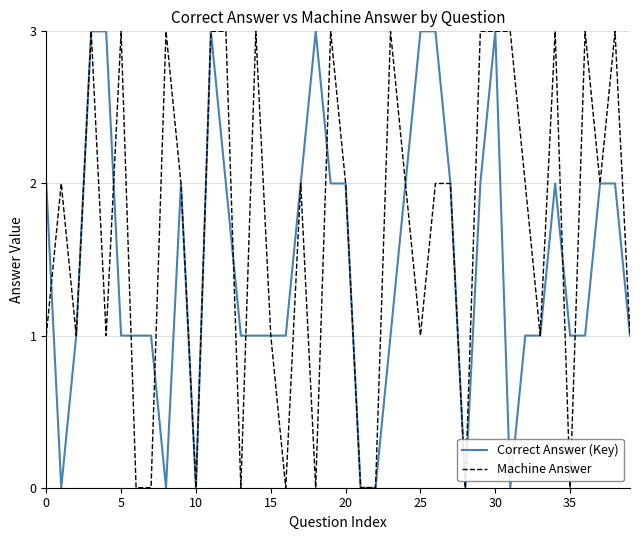

How many Correct Answer (Key) values are between 1 and 2?

26